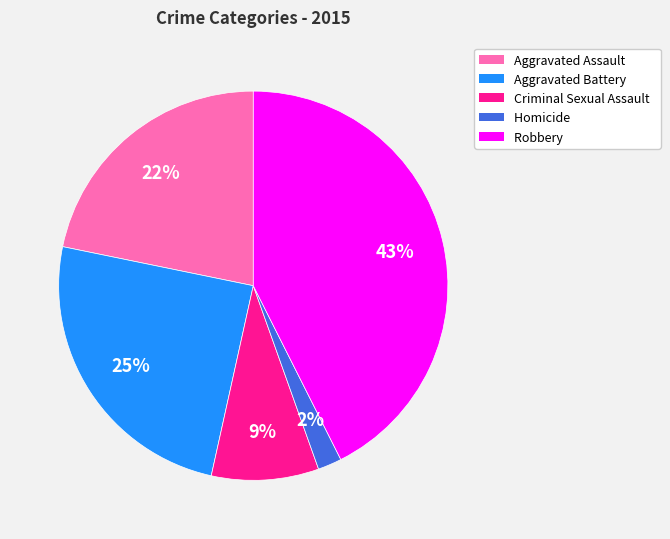

Is it true that Aggravated Assault is 22% of the pie?

True